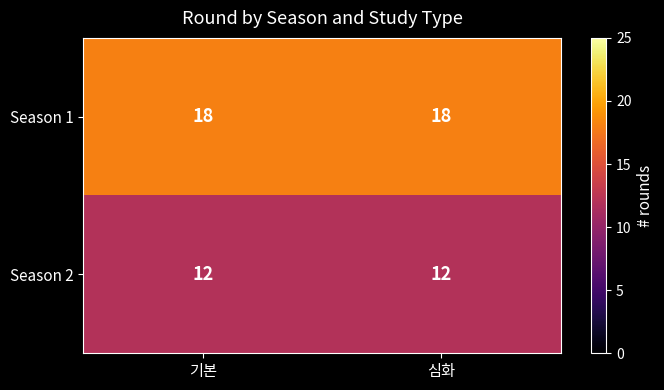

True or false: Season 2 has a value of 12 at 기본.

True